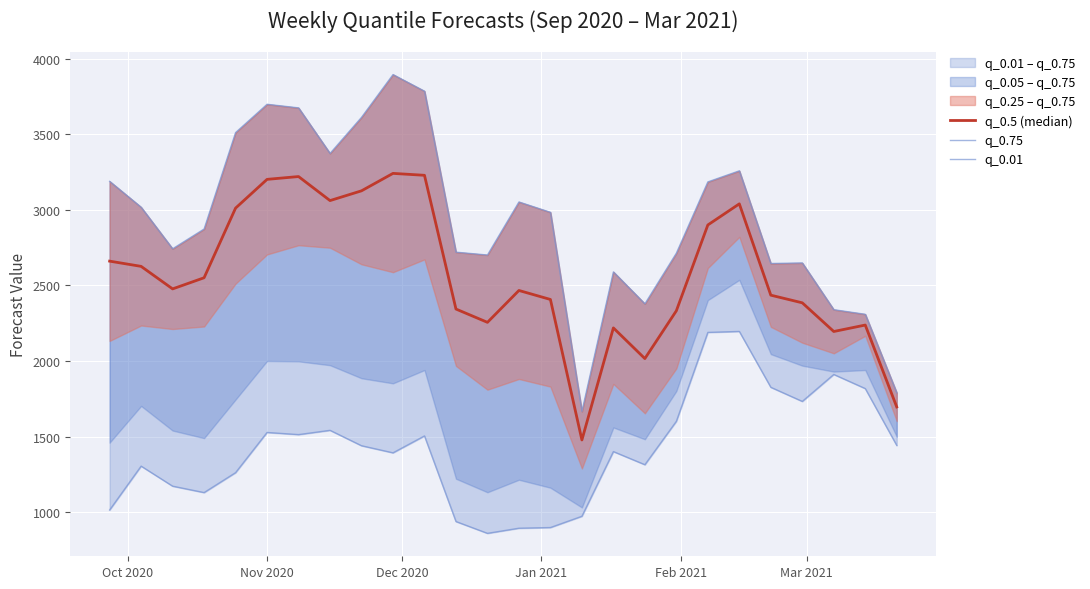

True or false: q_0.5 (median) and q_0.75 intersect in this chart.

False